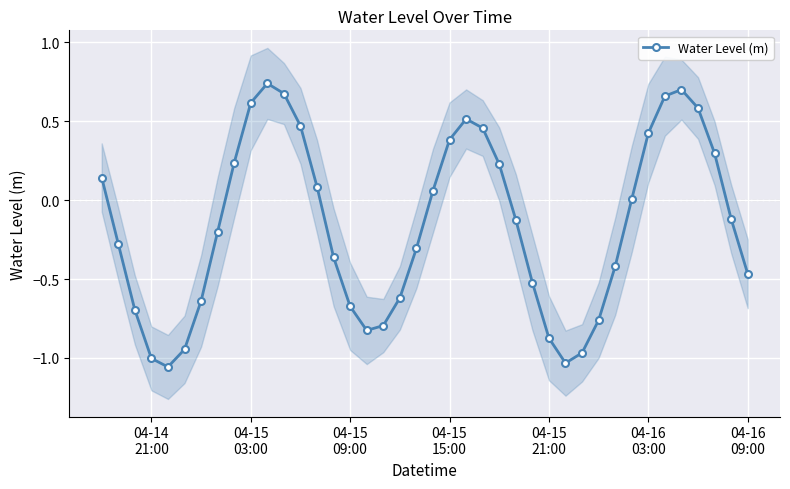

How many interior local peaks (higher than both neighbors) does the data have?

3